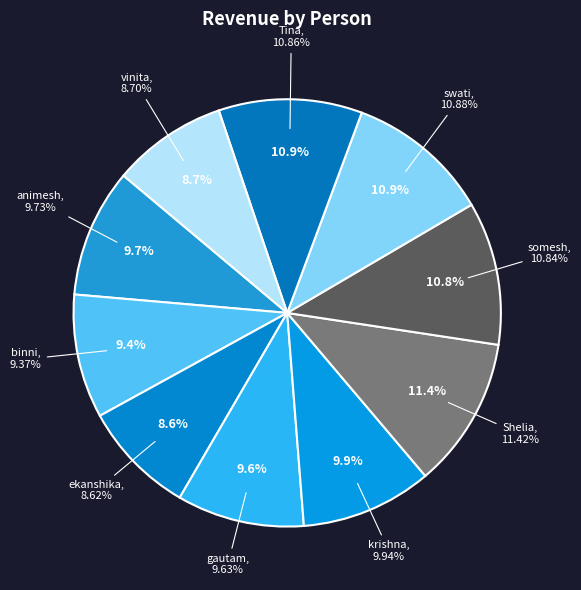

What percentage is the krishna slice, to the nearest percent?

10%